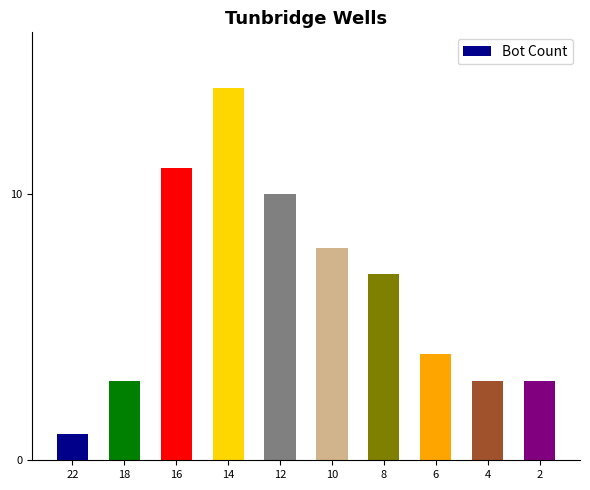

Are the bars grouped side by side (vs. stacked)?

No